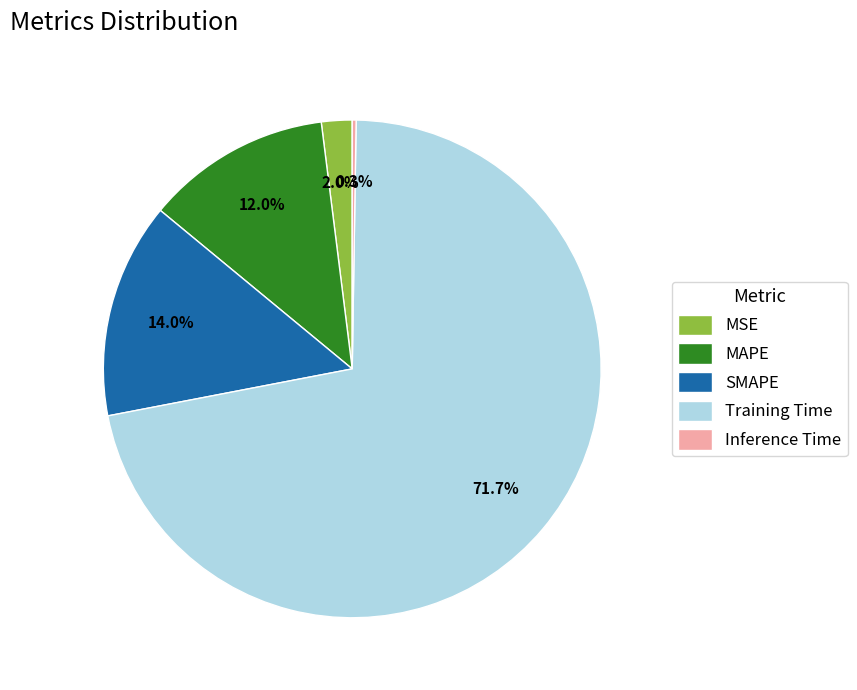

To the nearest percent, what is the combined percentage of MAPE and Training Time?

84%